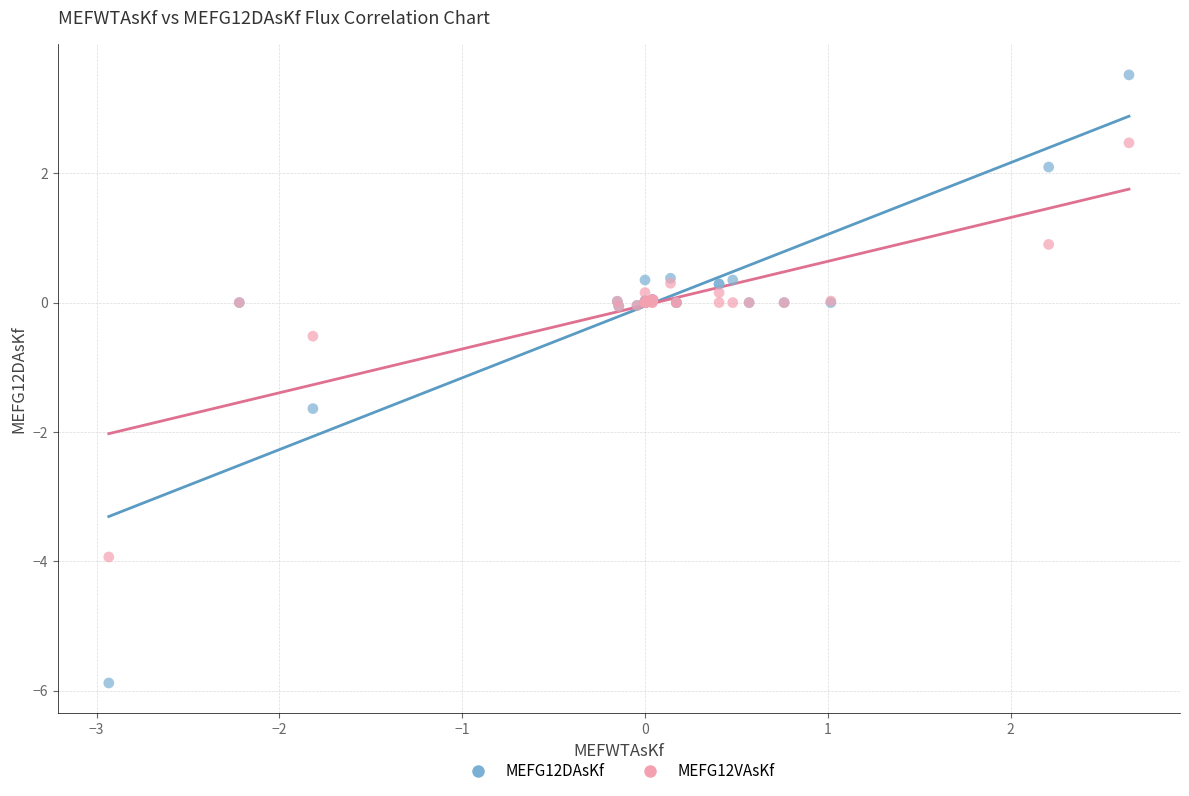

Which series contains the lowest Y value?

MEFG12DAsKf